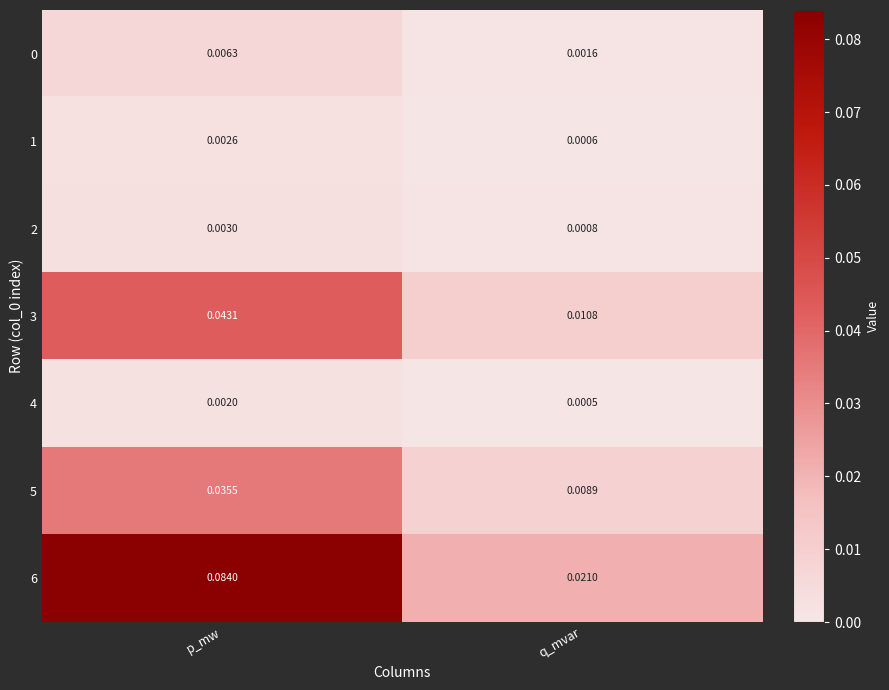

Is the value of 4 at q_mvar greater than the value of 3 at p_mw?

No